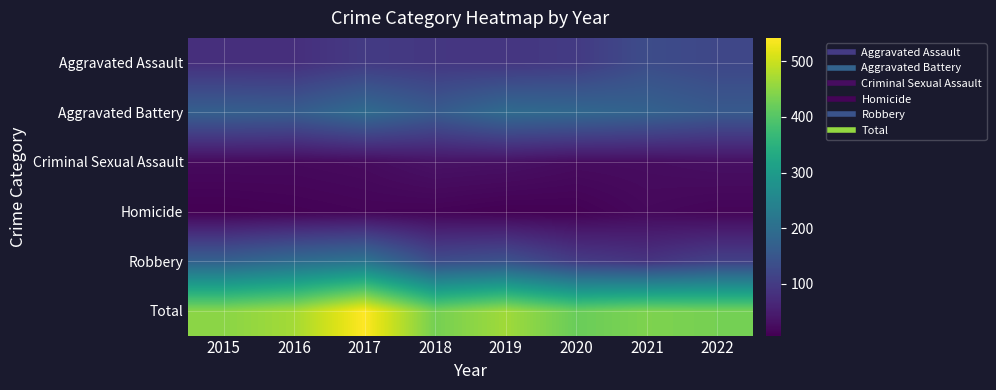

Reading left to right, what are all the values shown in this chart?

Aggravated Assault: 2015=79	2016=79	2017=99	2018=93	2019=91	2020=99	2021=131	2022=121
Aggravated Battery: 2015=169	2016=164	2017=194	2018=160	2019=193	2020=186	2021=175	2022=157
Criminal Sexual Assault: 2015=21	2016=20	2017=23	2018=33	2019=31	2020=24	2021=25	2022=29
Homicide: 2015=7	2016=10	2017=13	2018=12	2019=8	2020=9	2021=19	2022=14
Robbery: 2015=172	2016=196	2017=213	2018=132	2019=143	2020=102	2021=88	2022=110
Total: 2015=448	2016=469	2017=542	2018=430	2019=466	2020=420	2021=438	2022=431